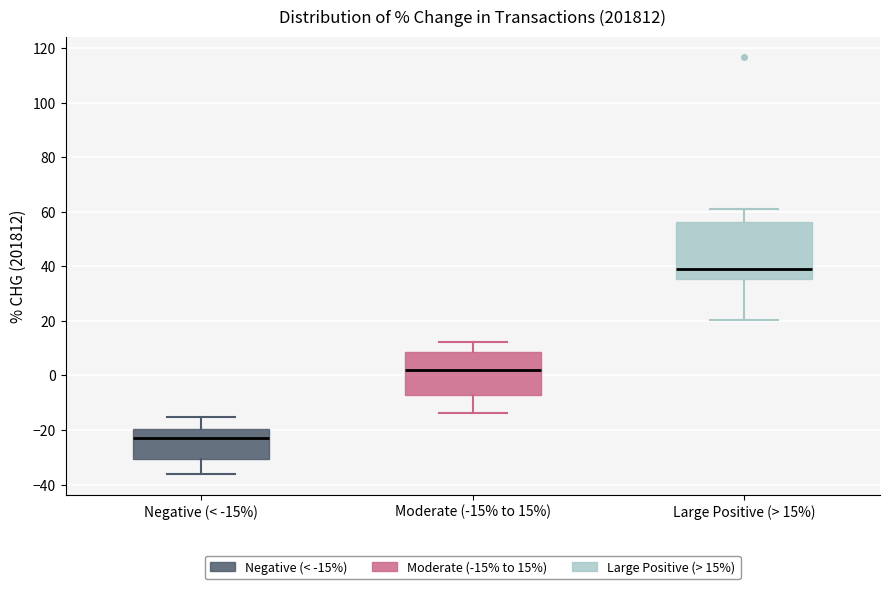

Reading left to right, read every box against the y-axis: the position of its median line, the range the box covers, and the ends of its whiskers. The values are not printed on the chart, so give them approximately, as read against the axis.

Negative (< -15%): median -22, box -30 to -20, whiskers -36 to -16
Moderate (-15% to 15%): median 2, box -8 to 8, whiskers -14 to 12
Large Positive (> 15%): median 38, box 36 to 56, whiskers 20 to 60